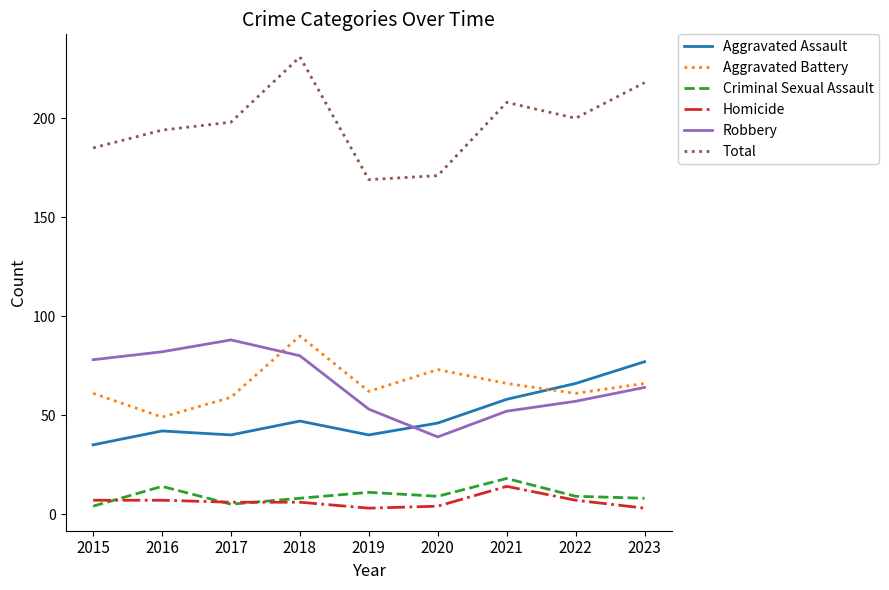

What is the average value of the Robbery series?

66